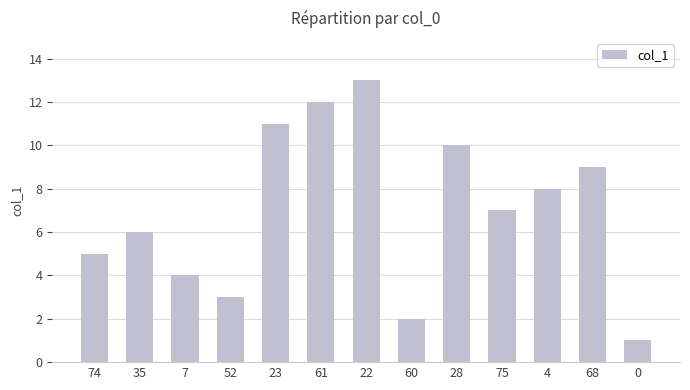

How many bars are there in total?

13